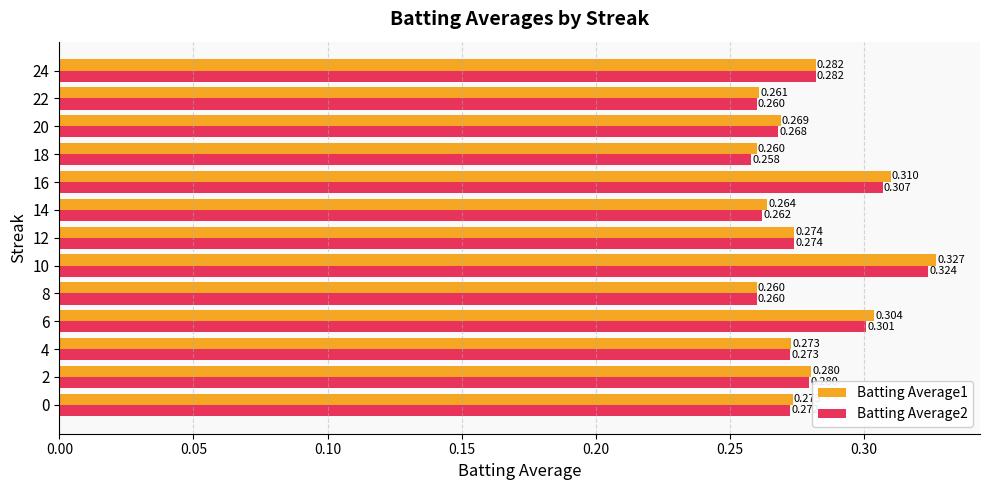

Is the value of Batting Average2 at 16 greater than the value of Batting Average1 at 12?

Yes